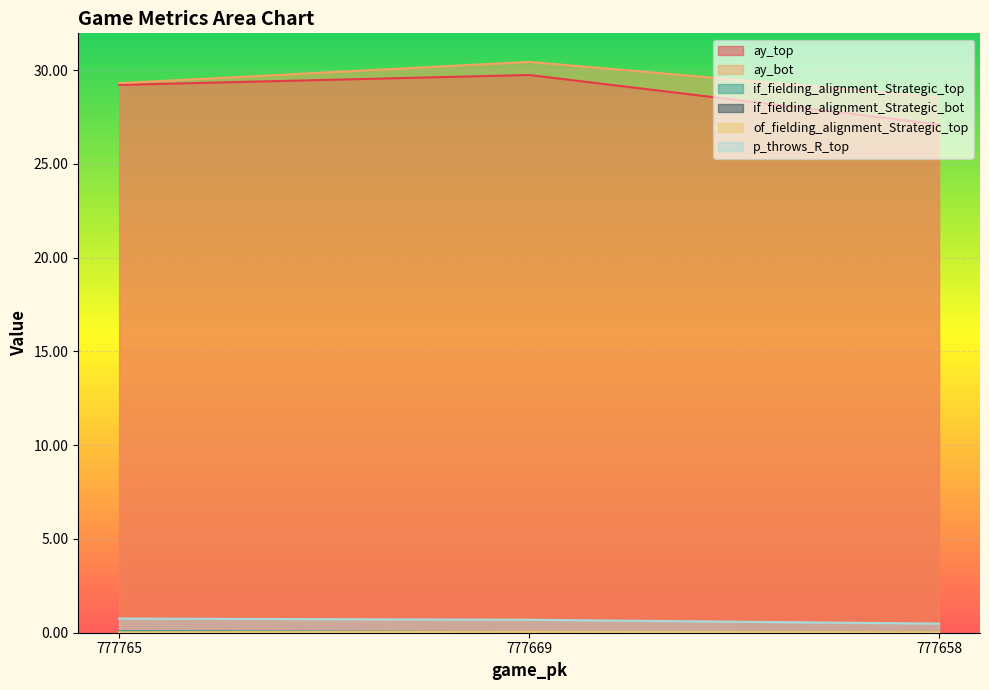

Is the value of ay_bot at 777669 greater than the value of if_fielding_alignment_Strategic_bot at 777669?

Yes